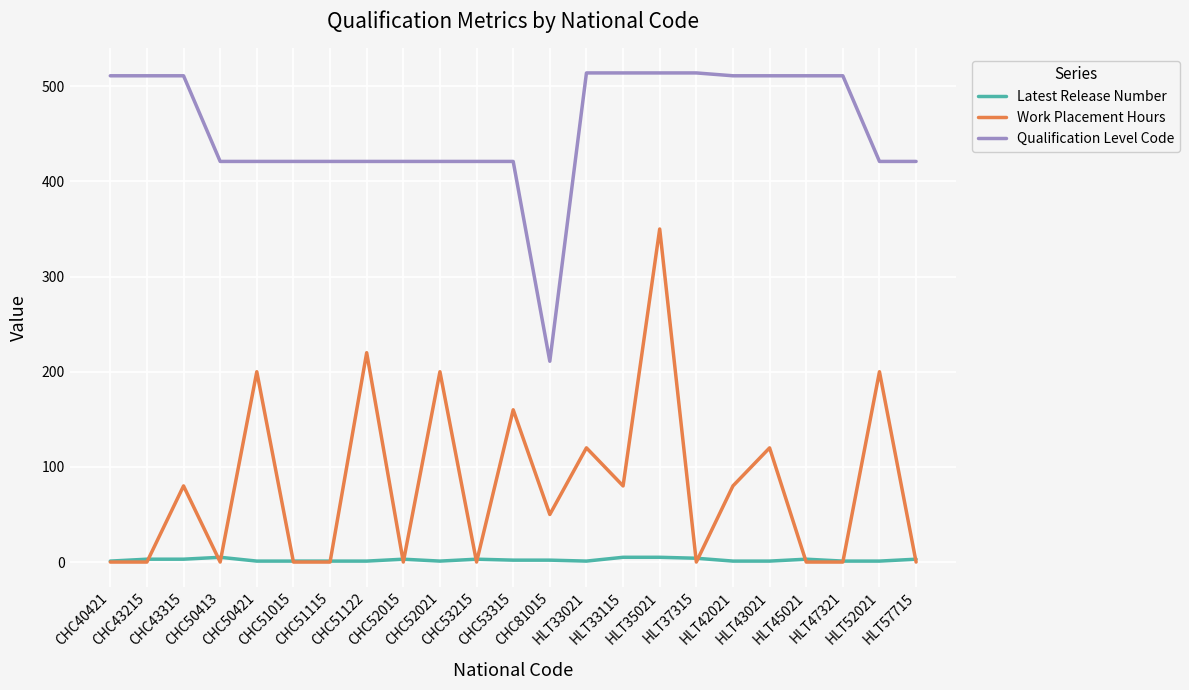

Which series has the largest range (max minus min)?

Work Placement Hours